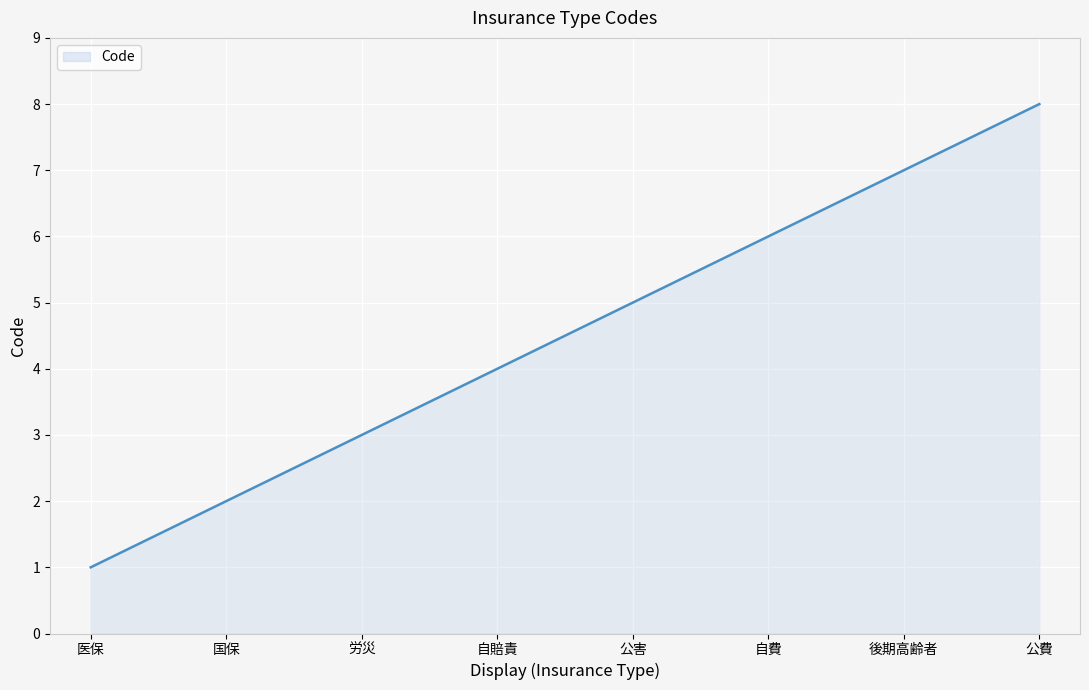

Rank the categories by value from highest to lowest.

公費, 後期高齢者, 自費, 公害, 自賠責, 労災, 国保, 医保